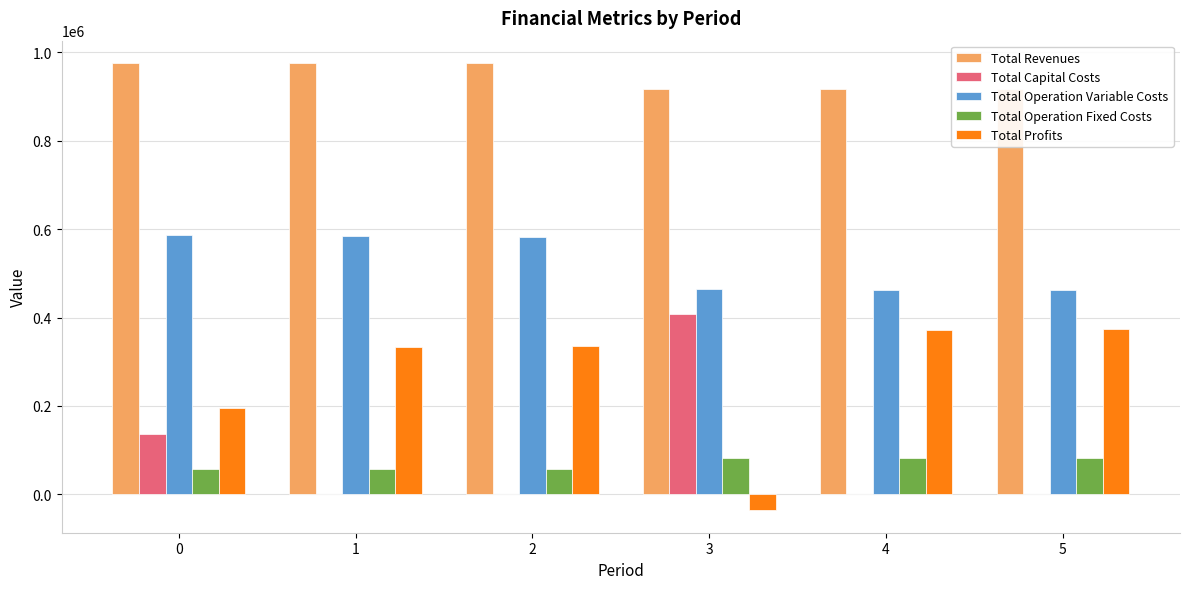

How many categories are shown in the chart?

6